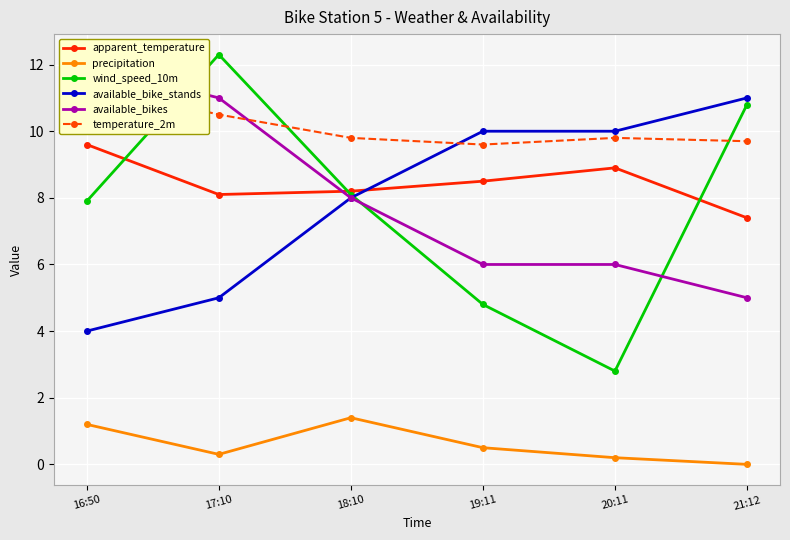

What is the highest value of the available_bike_stands series?

11.0